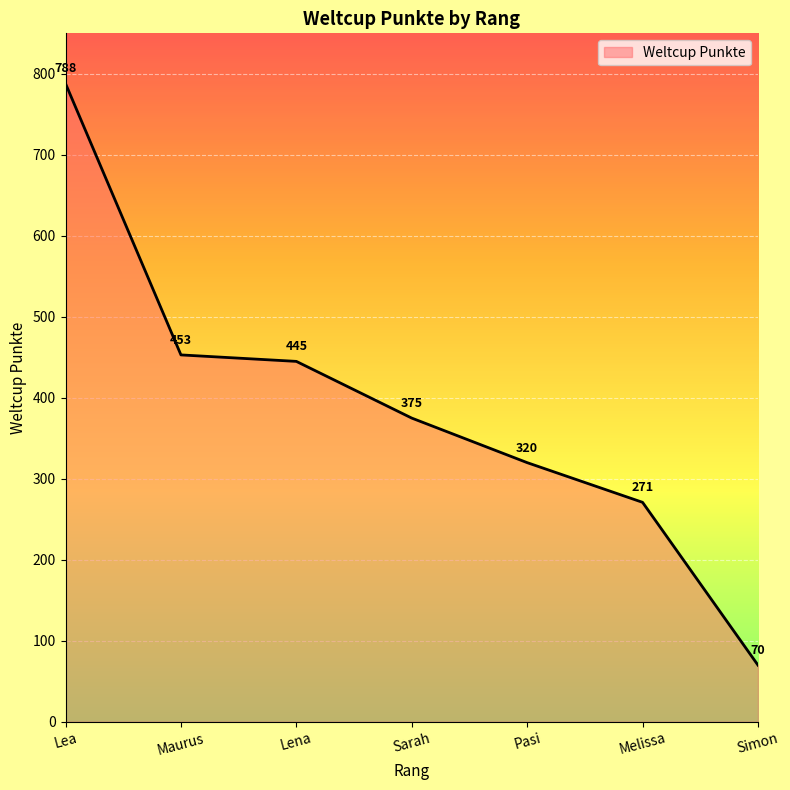

Rank the categories by value from highest to lowest.

Lea, Maurus, Lena, Sarah, Pasi, Melissa, Simon